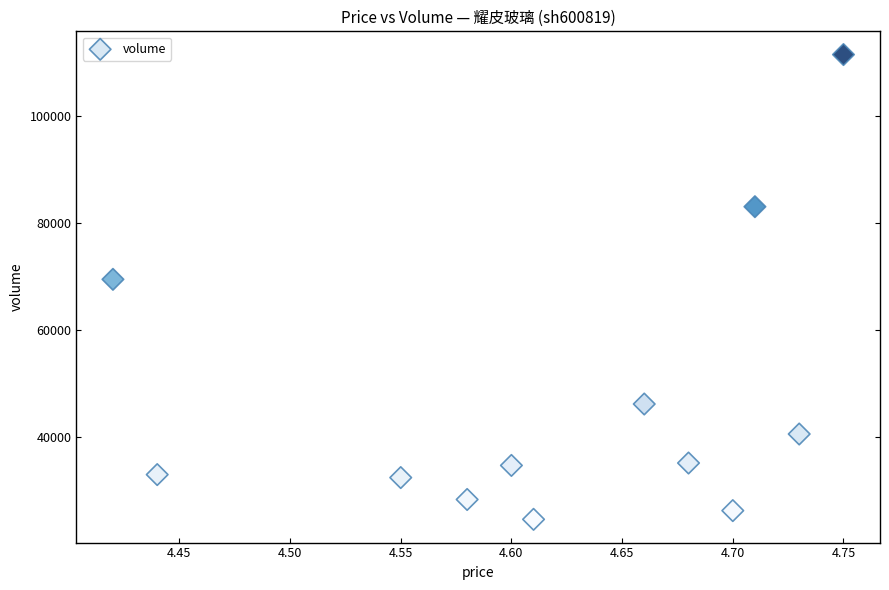

What is the average Y value?

47021